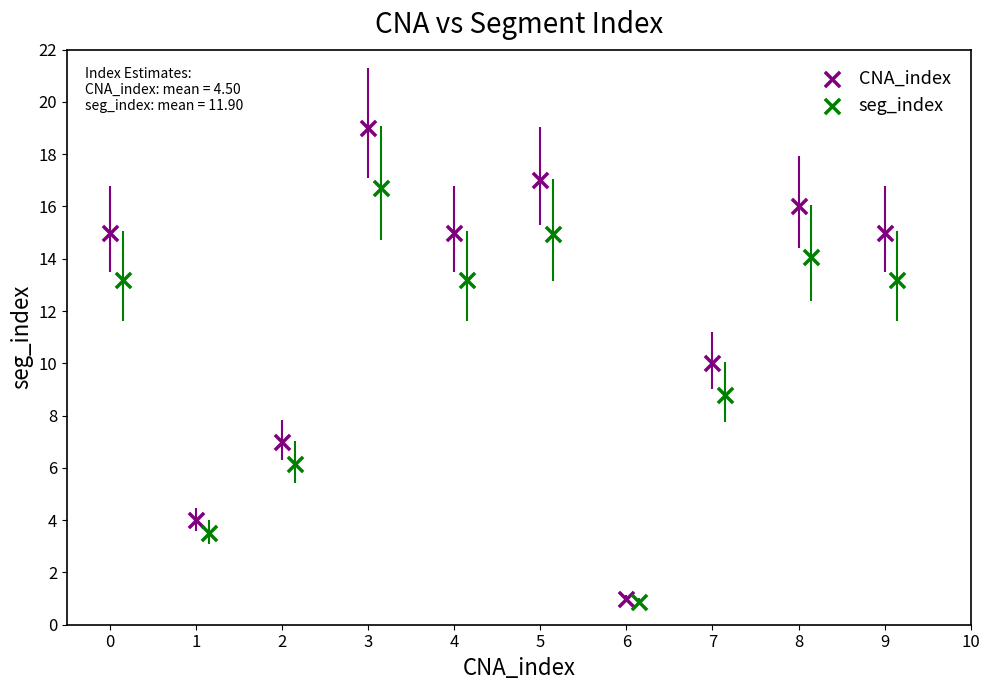

Which series has the widest spread of Y values?

CNA_index